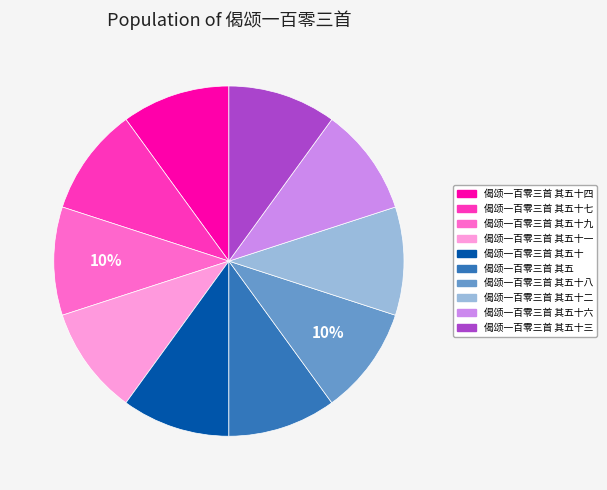

How many segments does this pie chart have?

10